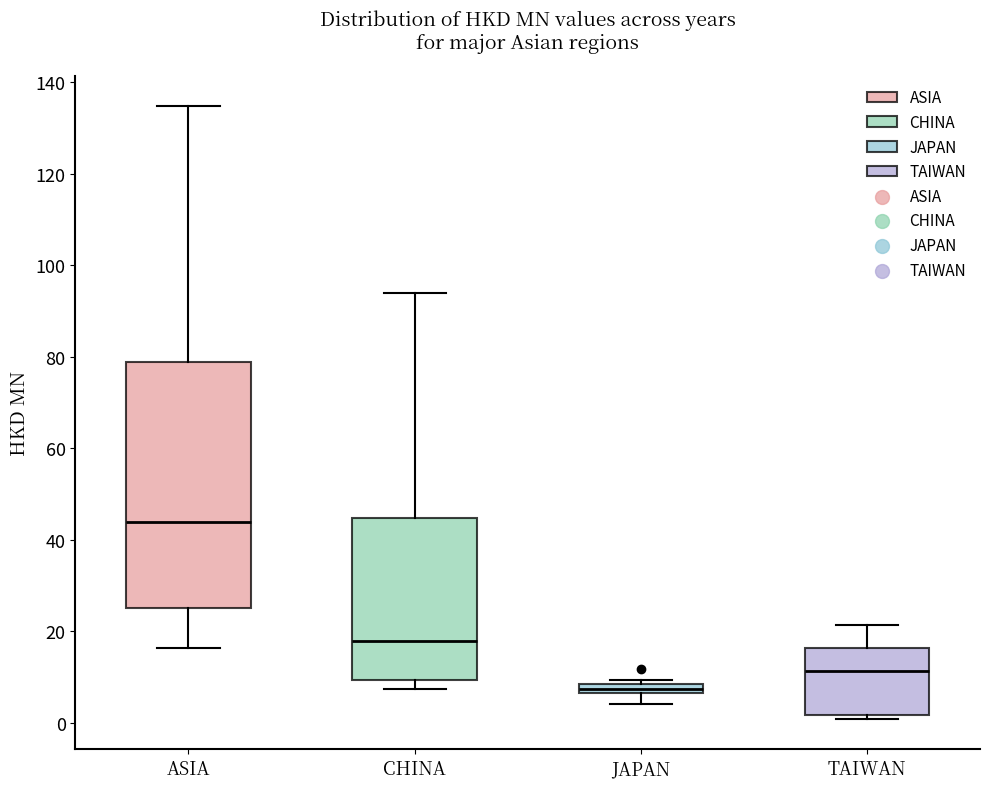

Which box is the tallest, from its lower edge to its upper edge?

ASIA